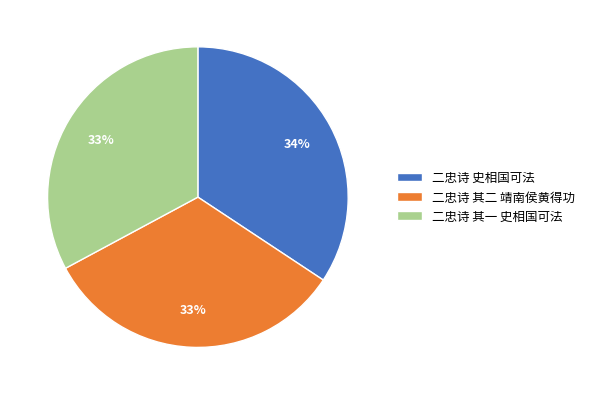

Is there any slice that represents more than half of the pie?

No